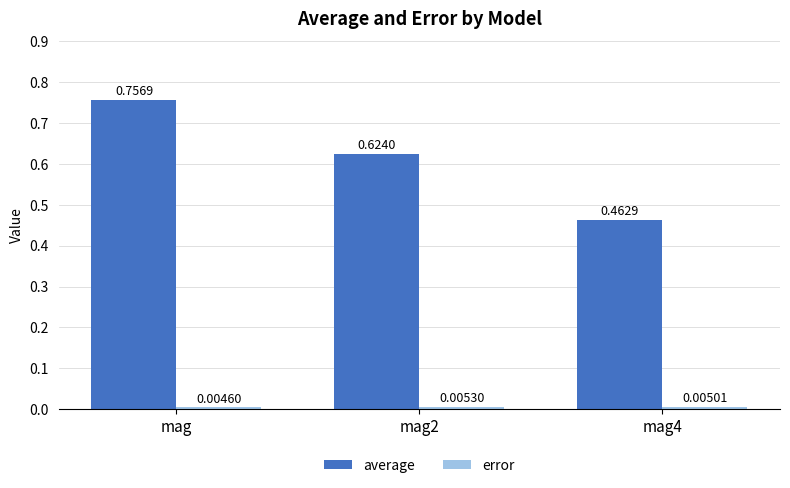

Where is average nearest to the value 0?

mag4